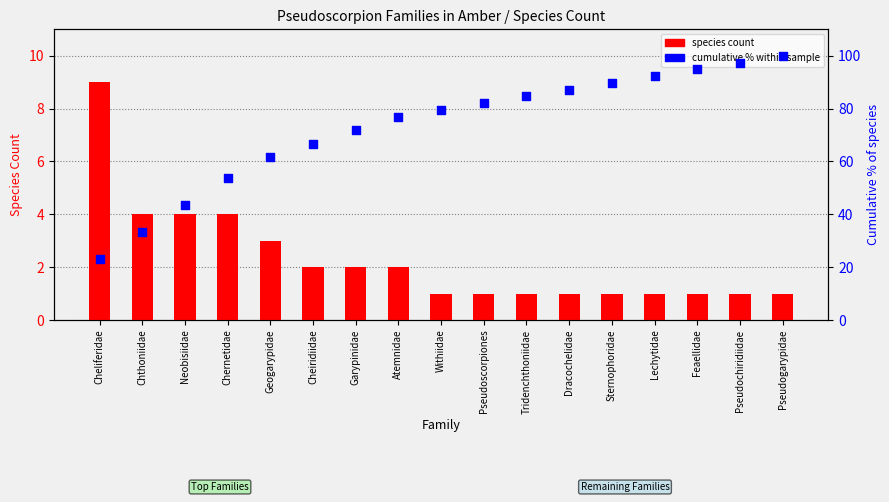

At how many categories does at least one series exceed 34?

15